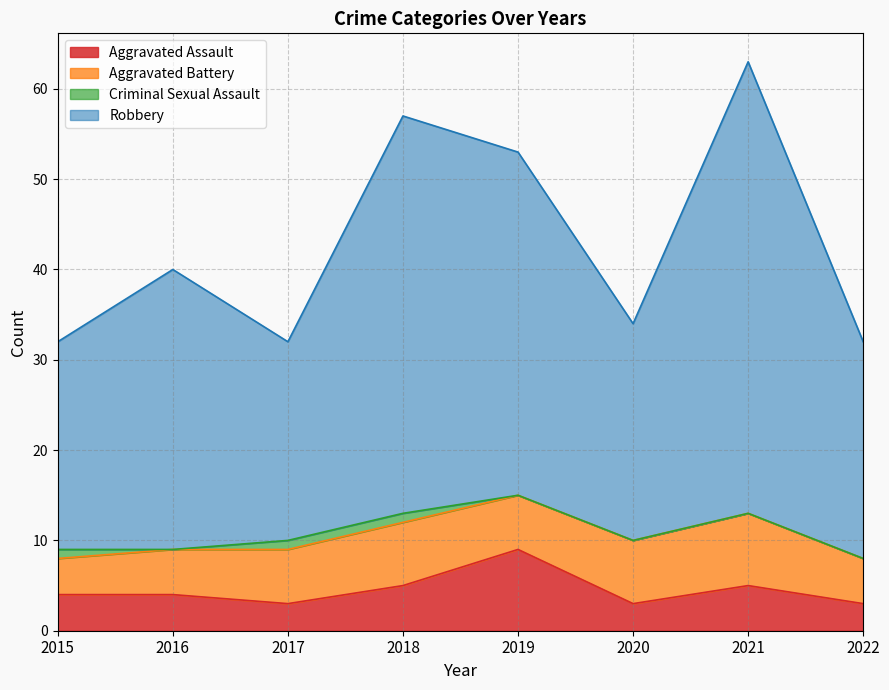

What are all the series names shown in the legend?

Aggravated Assault, Aggravated Battery, Criminal Sexual Assault, Robbery